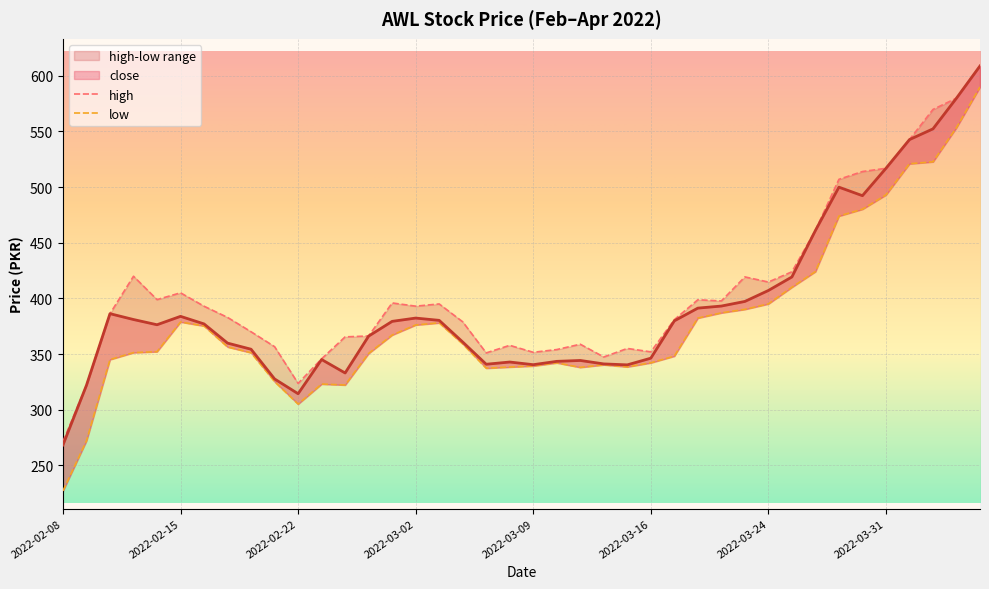

The close series shows 191.7 at 2022-02-18. True or false?

False